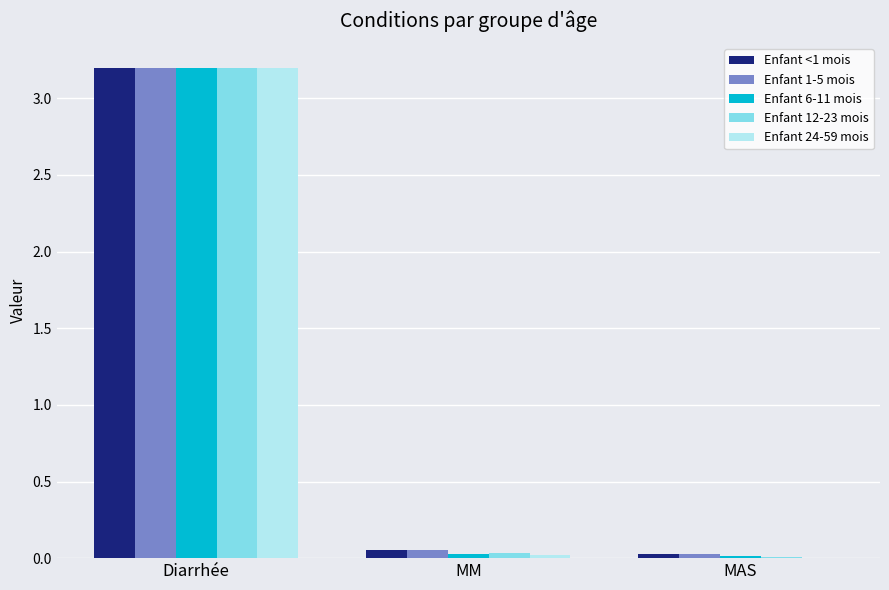

True or false: Enfant 12-23 mois has a value of 0.0 at MM.

True